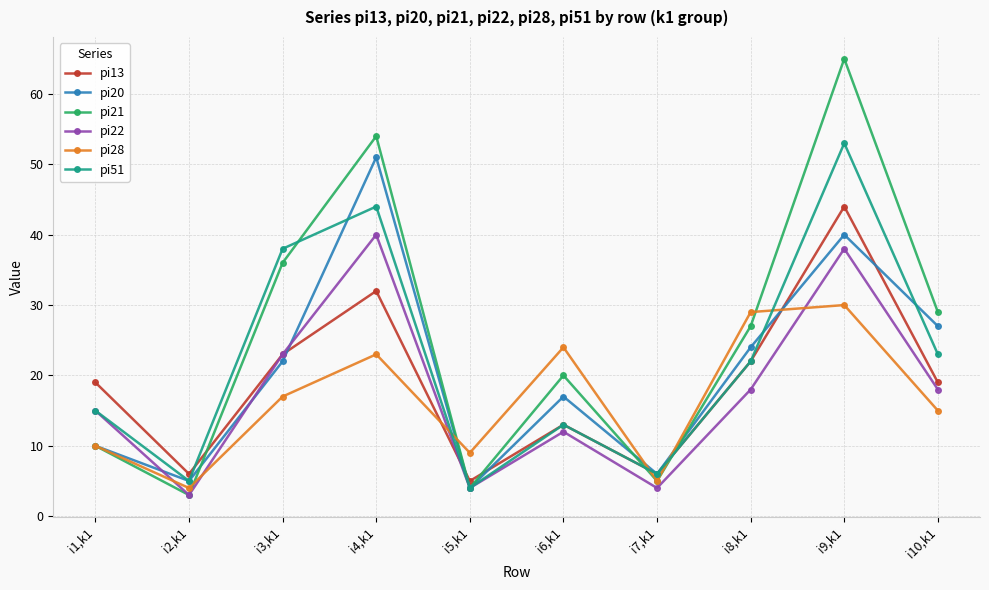

Which series ends up on top after the final intersection of pi21 and pi13?

pi21